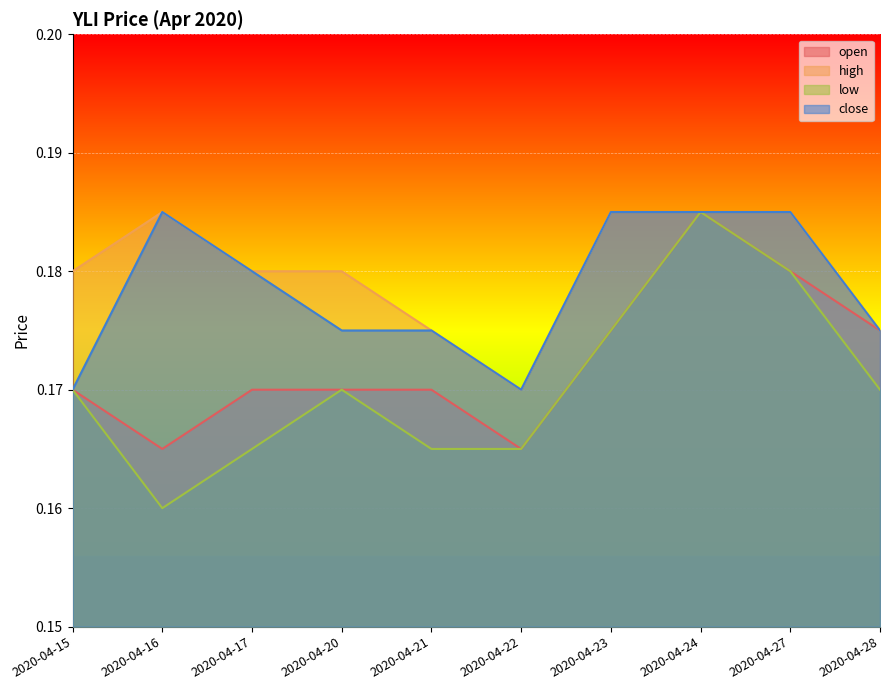

What is the approximate value of high at 2020-04-24?

0.2